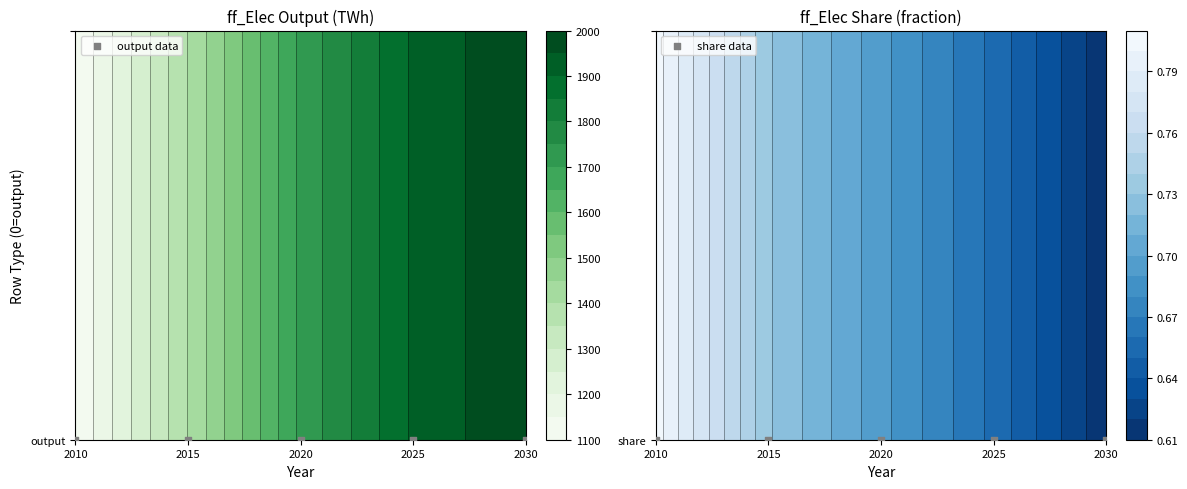

Which category has the highest value across all series?

2030